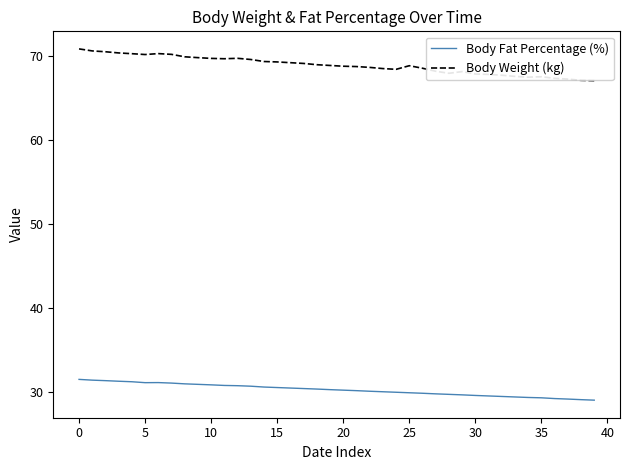

At how many categories does at least one series exceed 44?

40